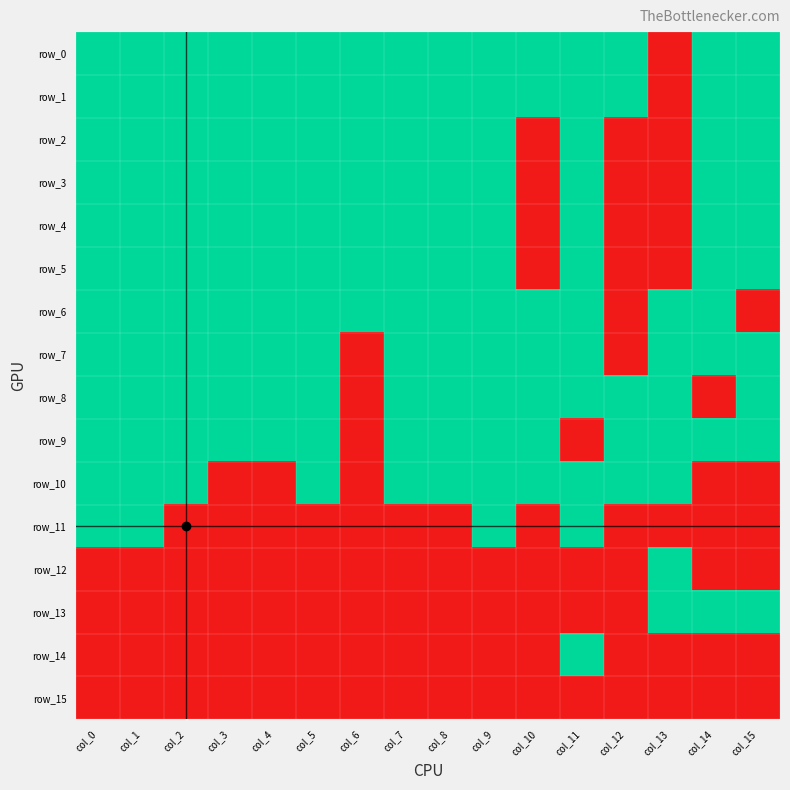

List the series in order of their peak value, lowest first.

row_15, row_0, row_1, row_2, row_3, row_4, row_5, row_6, row_7, row_8, row_9, row_10, row_11, row_12, row_13, row_14